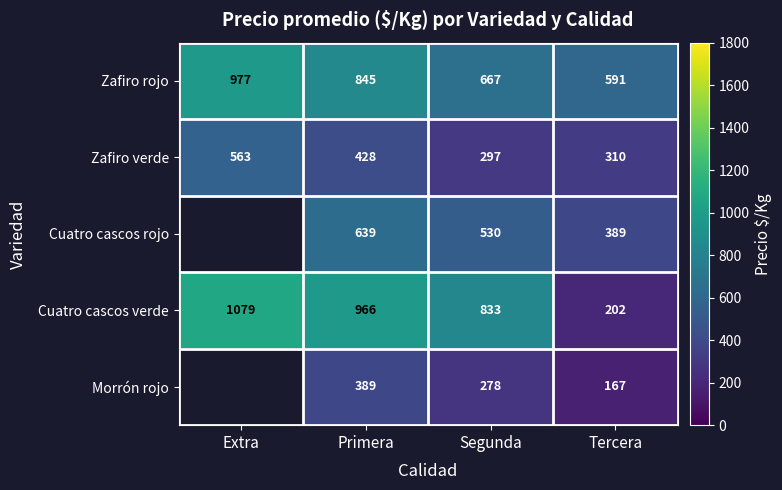

Which label corresponds to the smallest value in the chart?

Tercera